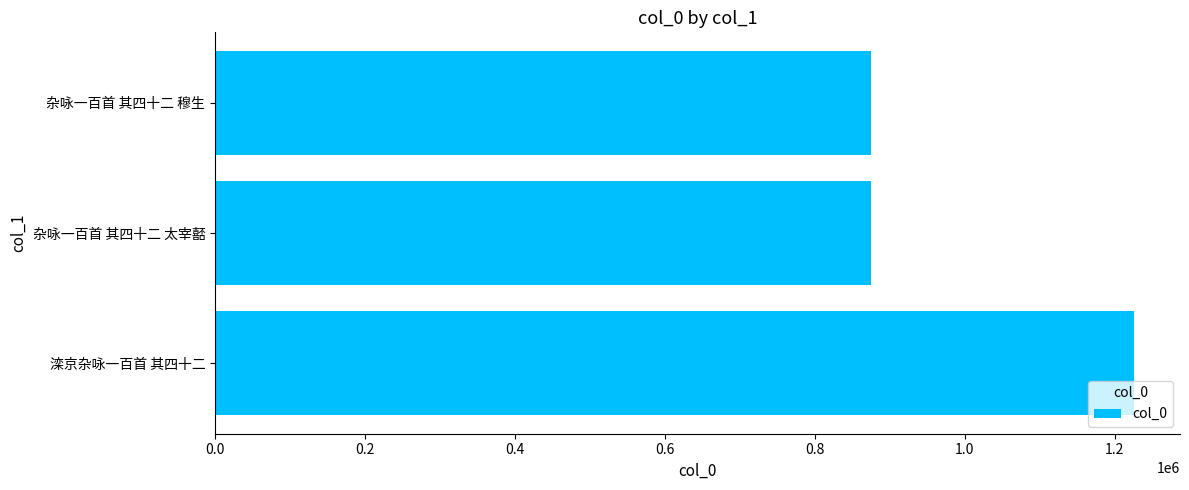

Where is the data nearest to the value 1050455?

杂咏一百首 其四十二 穆生